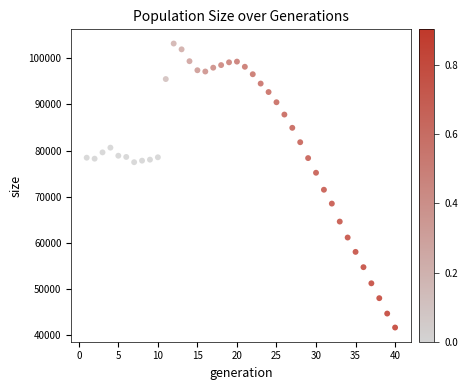

What Y value in the scatter plot is closest to 72408?

71494